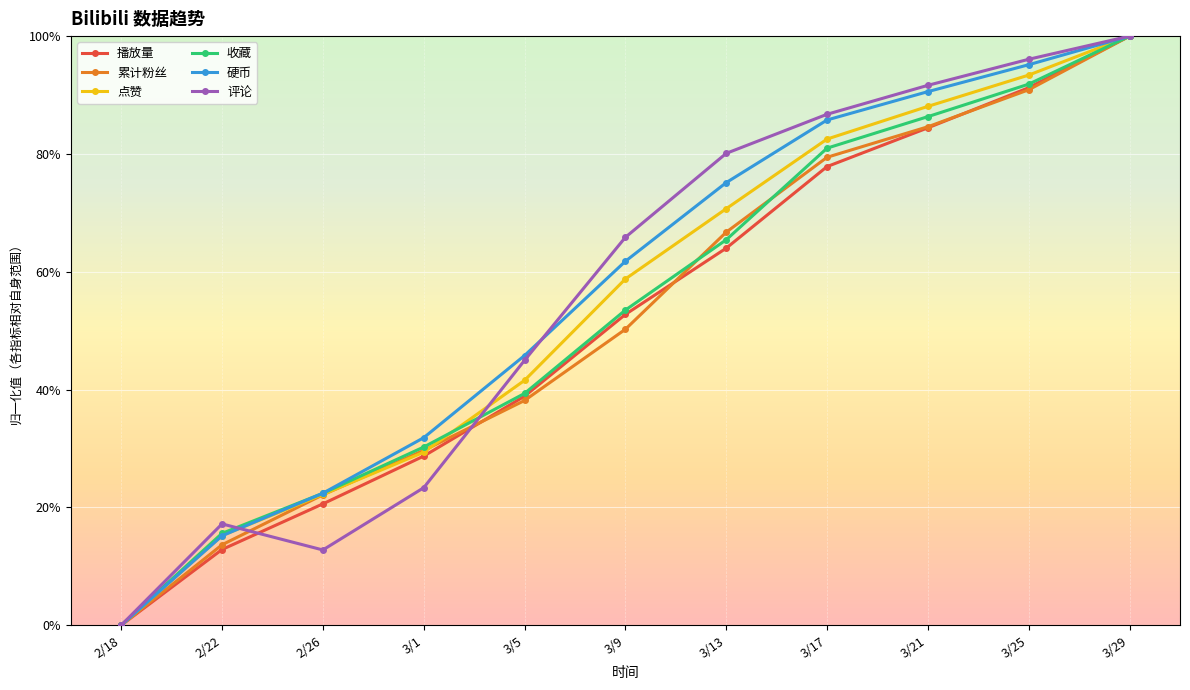

What are all the series names shown in the legend?

播放量, 累计粉丝, 点赞, 收藏, 硬币, 评论